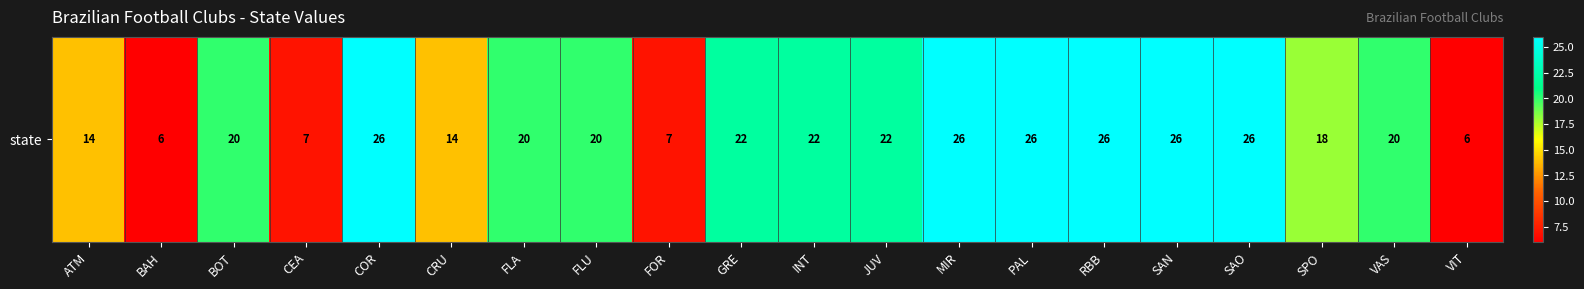

Reading left to right, transcribe all the data shown in this chart.

ATM=14	BAH=6	BOT=20	CEA=7	COR=26	CRU=14	FLA=20	FLU=20	FOR=7	GRE=22	INT=22	JUV=22	MIR=26	PAL=26	RBB=26	SAN=26	SAO=26	SPO=18	VAS=20	VIT=6